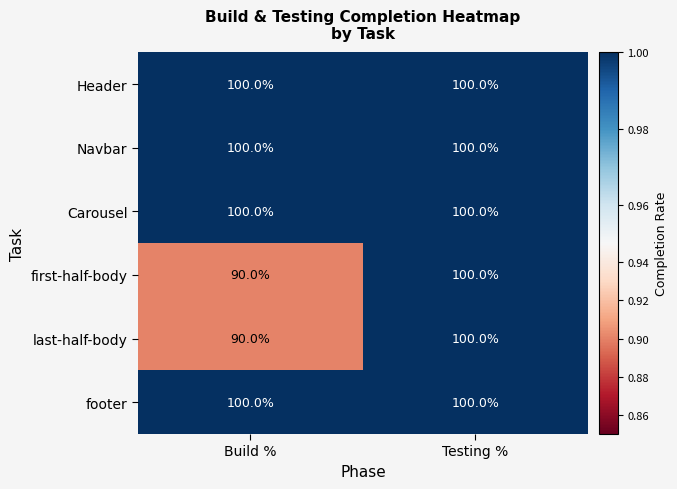

Count the number of data series in this chart.

6